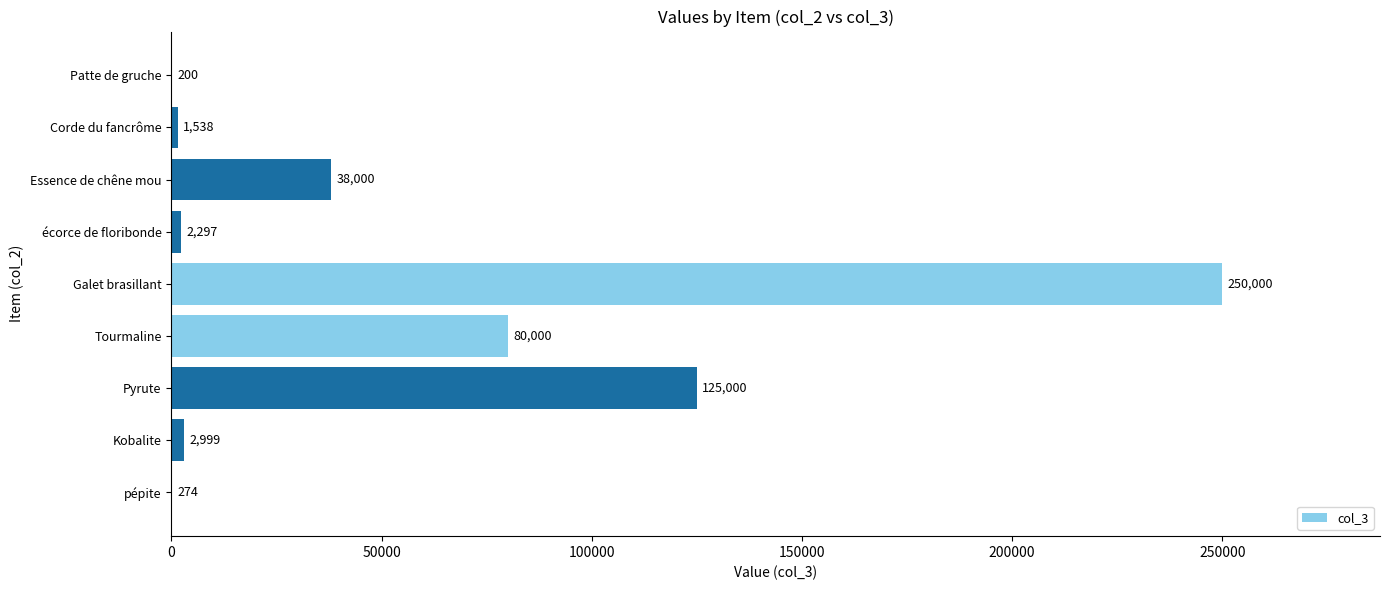

What is the sum of the values at Pyrute and Patte de gruche?

125200